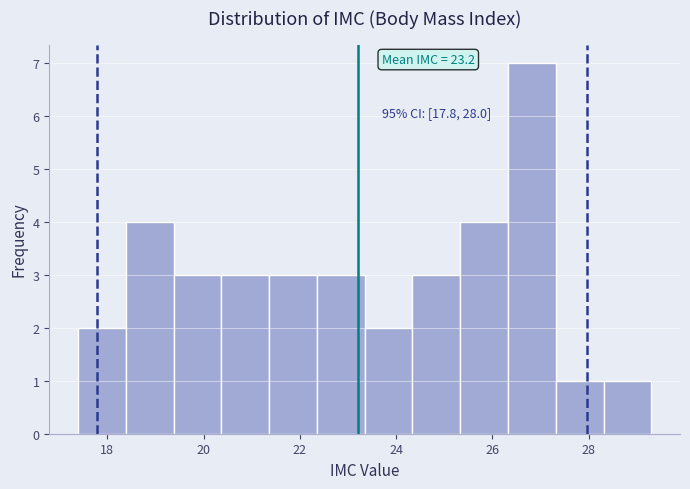

Over which range of the x-axis is the bar tallest?

26.4 to 27.4